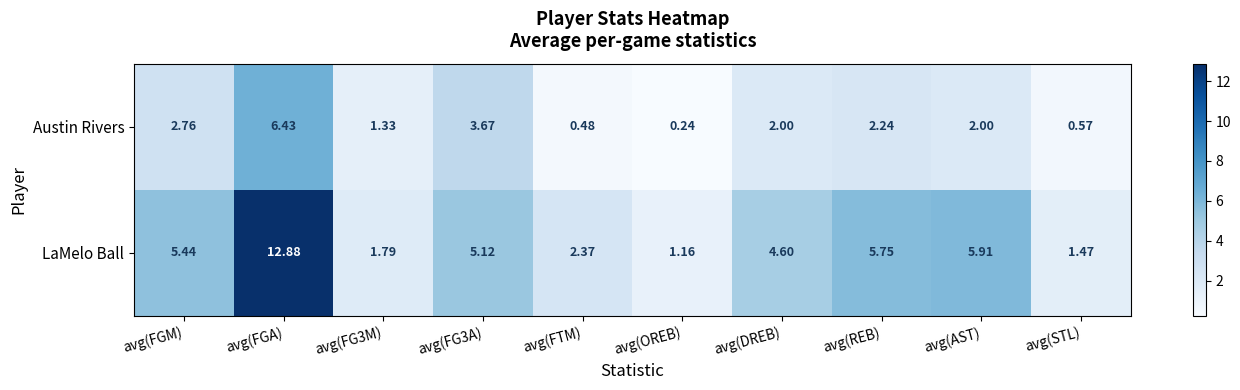

At avg(FGM), list the series in order from smallest to largest.

Austin Rivers, LaMelo Ball